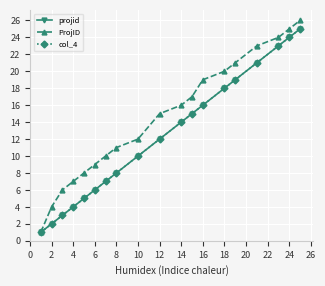

Which series has the largest range (max minus min)?

ProjID